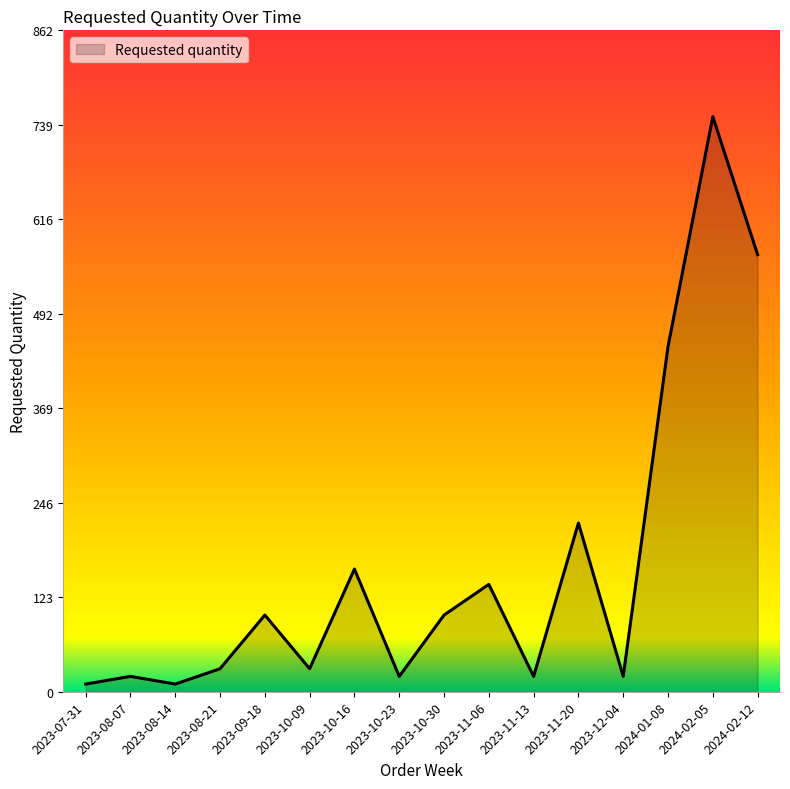

What is the difference between the values at 2023-10-23 and 2023-10-09?

10